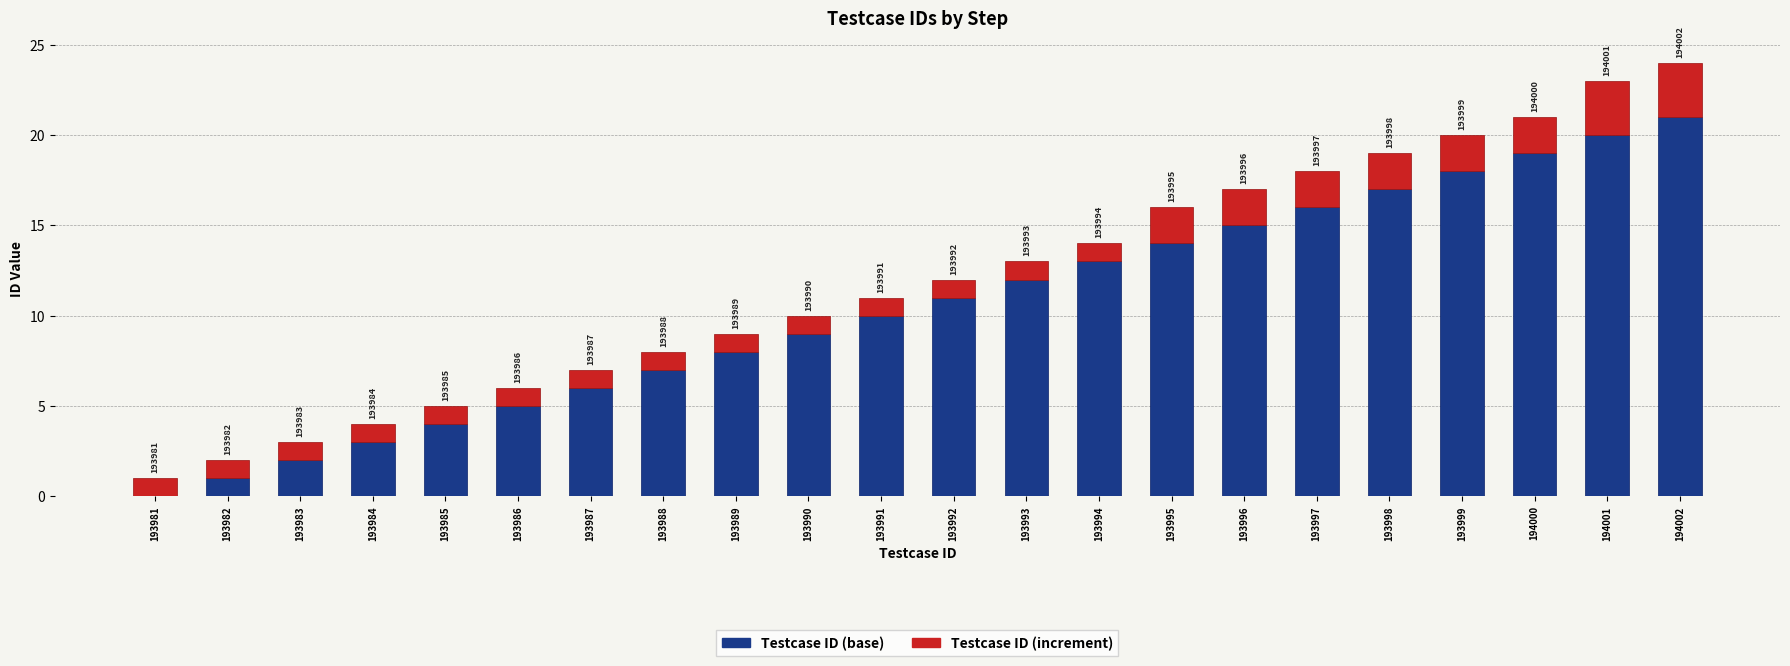

Between 193988 and 193990, which is larger?

193990